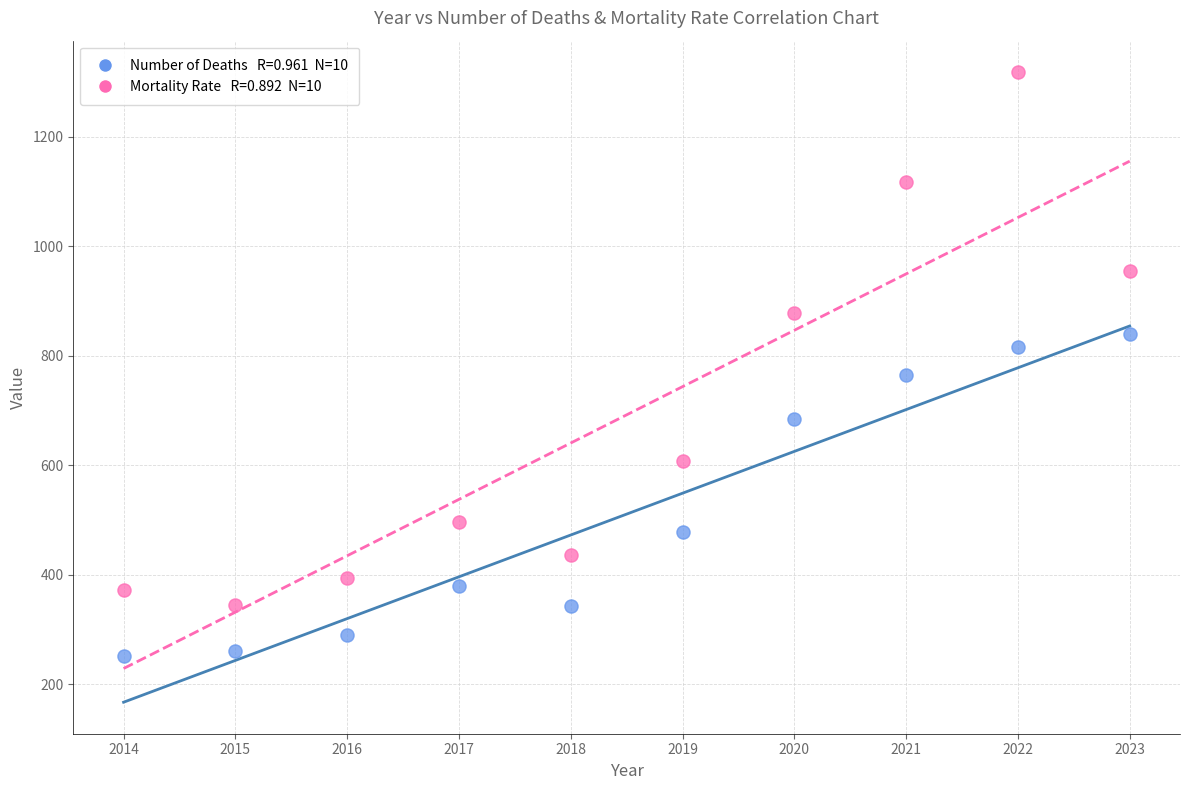

Across all data points, what is the range of Y values (max minus min)?

1065.9